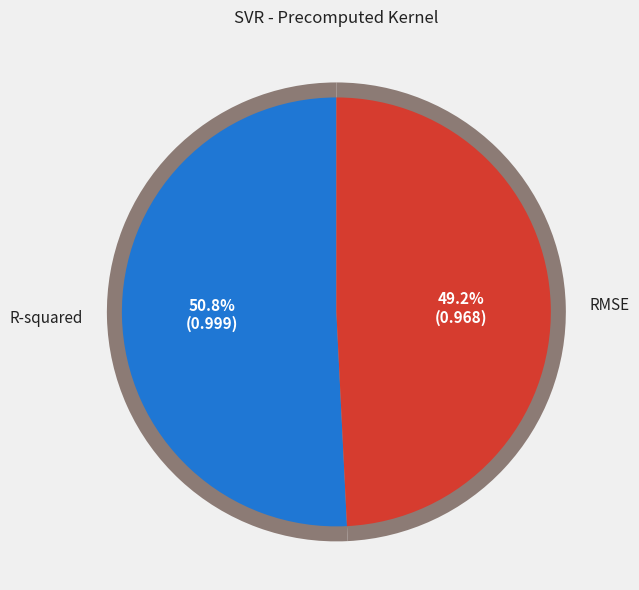

Which category has the biggest portion of the pie?

R-squared